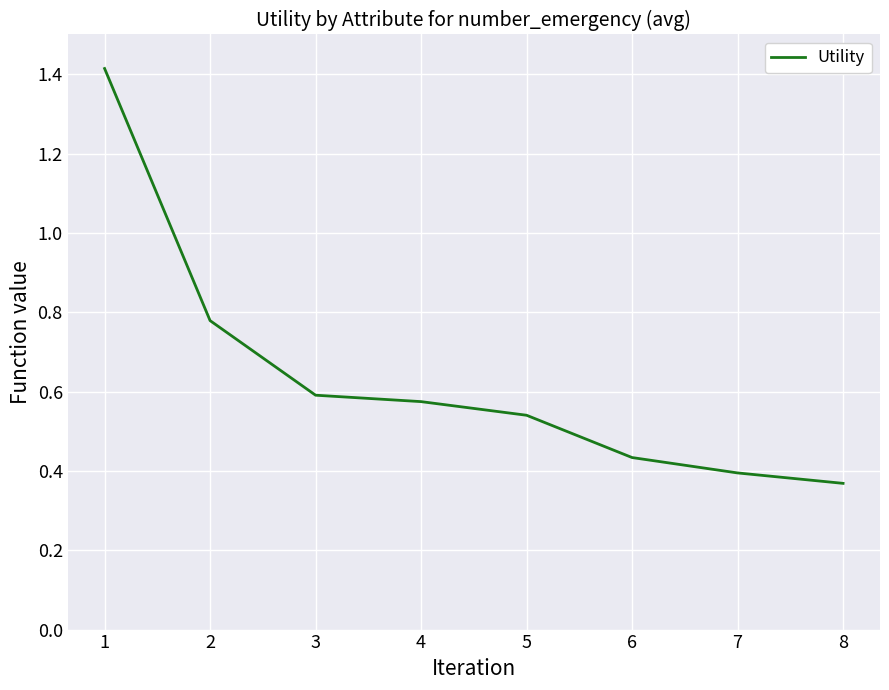

The value at 1 is 0.7. True or false?

False